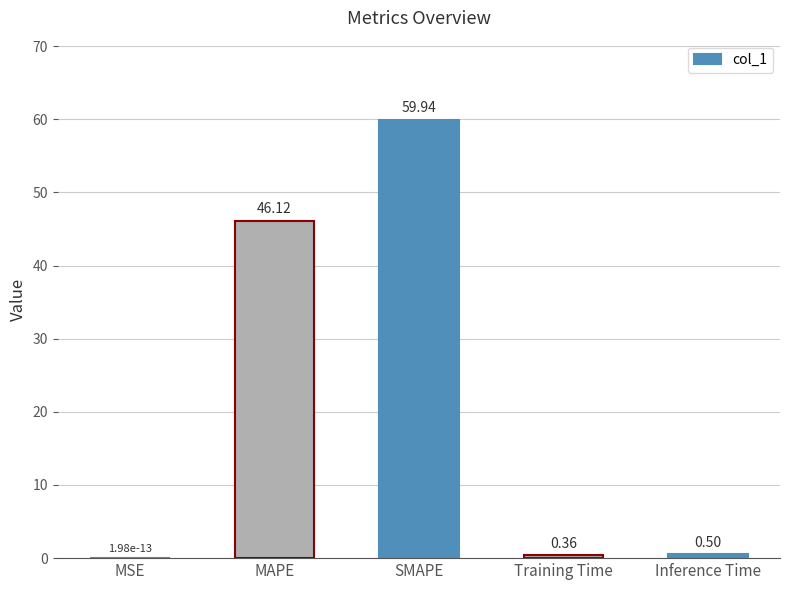

The chart shows a value of 0.5 at Inference Time. True or false?

True